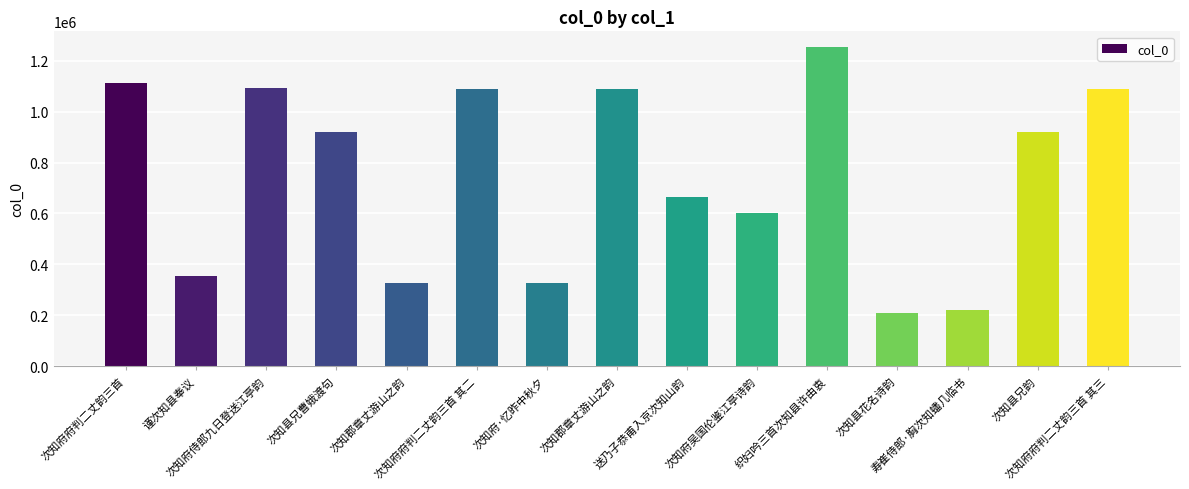

Does the chart contain any negative values?

No